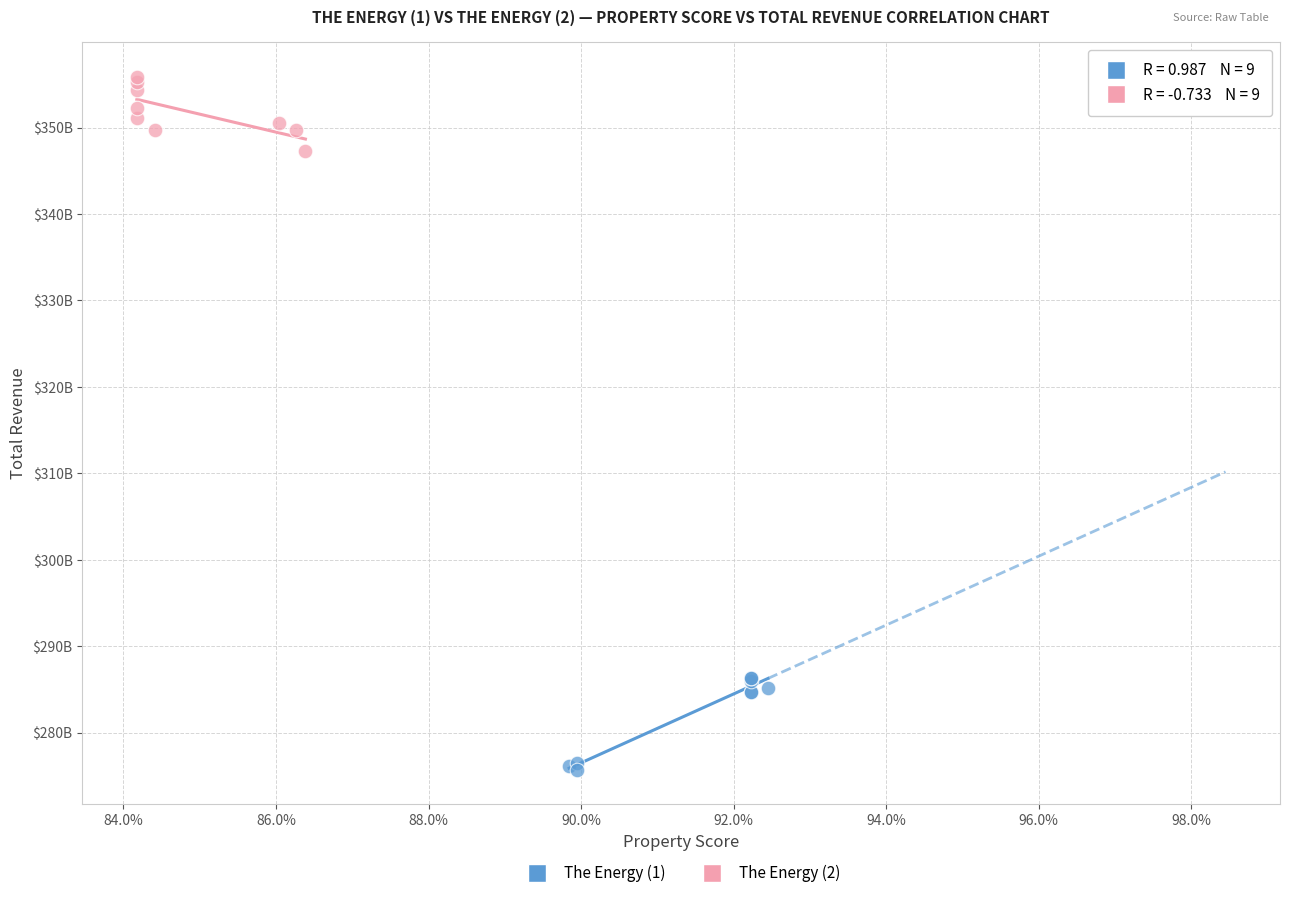

Which series has the widest spread of Y values?

The Energy (1)